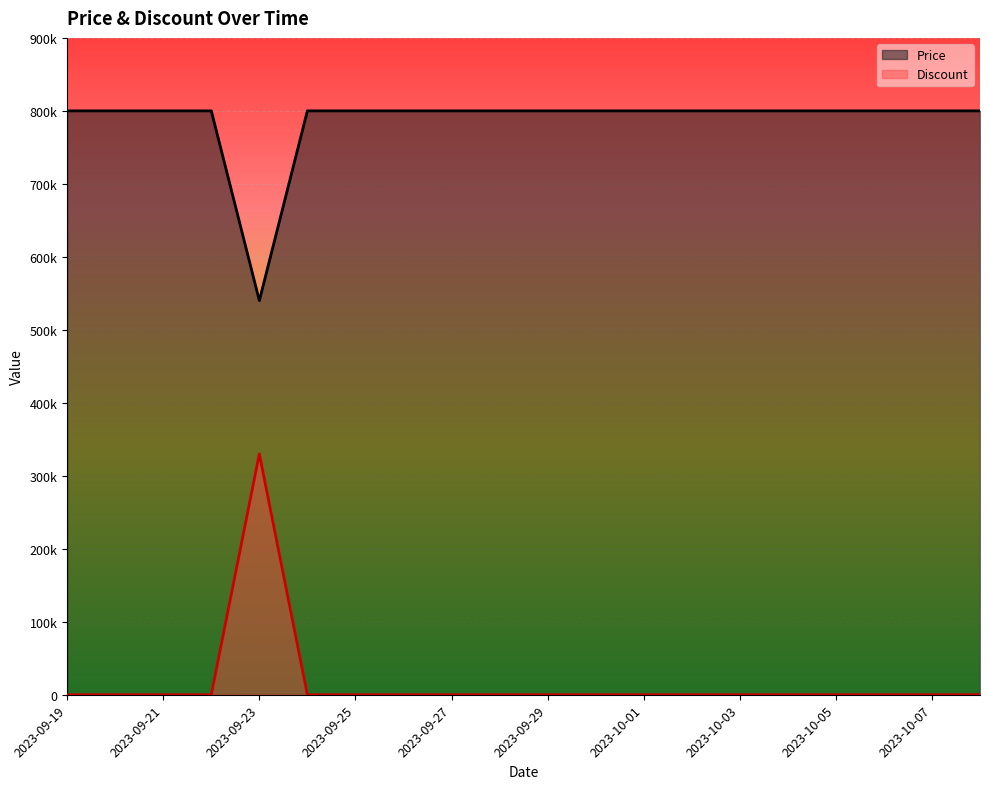

True or false: Discount and Price cross at least once.

False